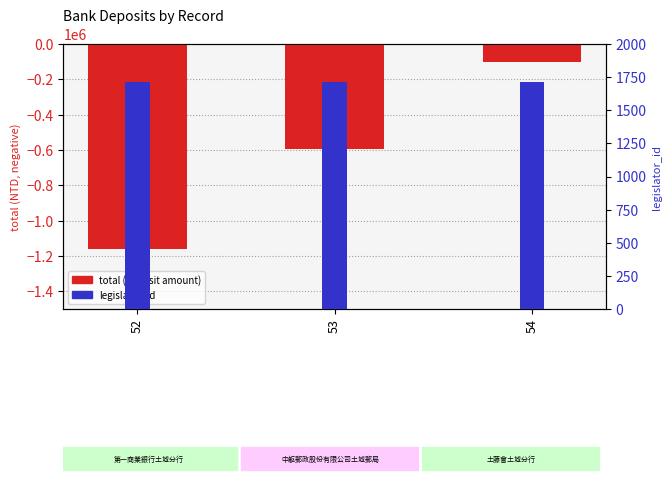

Reading left to right, what are all the values shown in this chart?

total (deposit amount): 52=-1158072	53=-593394	54=-100666
legislator_id: 52=1715	53=1715	54=1715